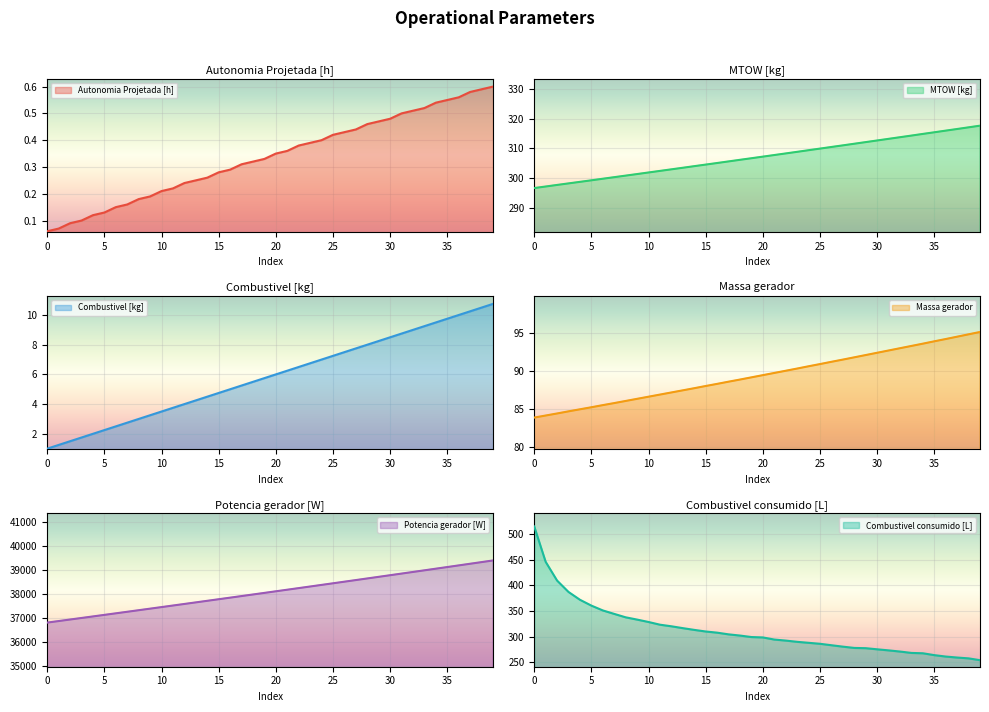

True or false: MTOW [kg] and Autonomia Projetada [h] intersect in this chart.

False